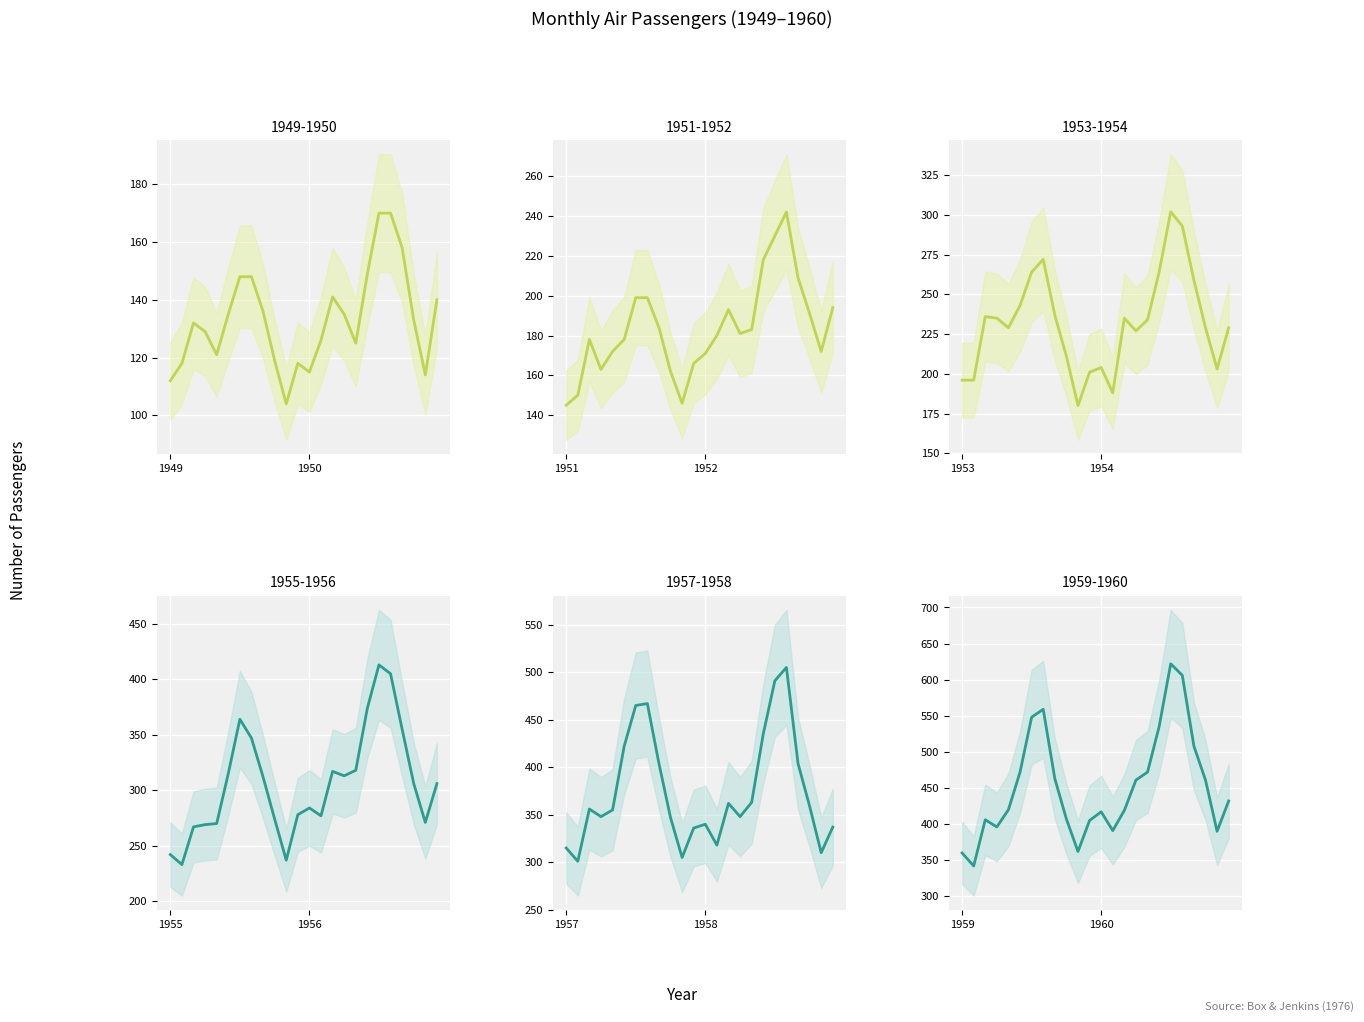

Approximately how many times larger is the value at 14 compared to 23?

1.0